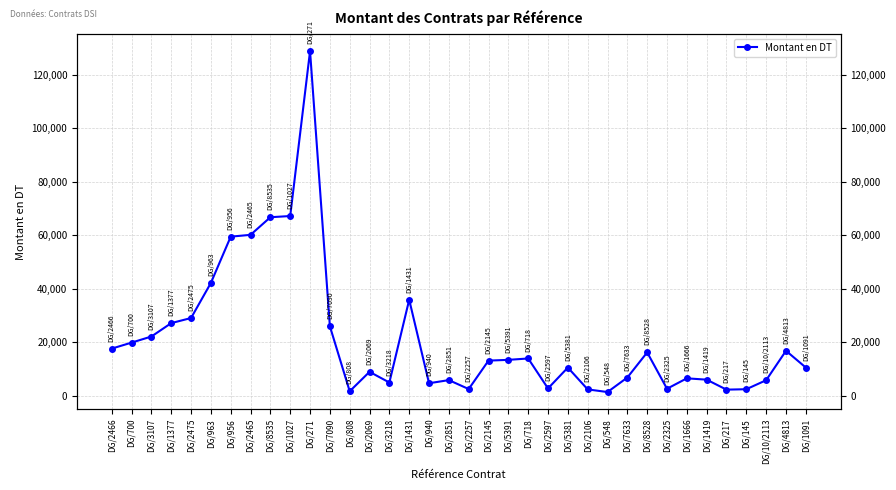

What is the maximum value shown in the chart?

128800.0